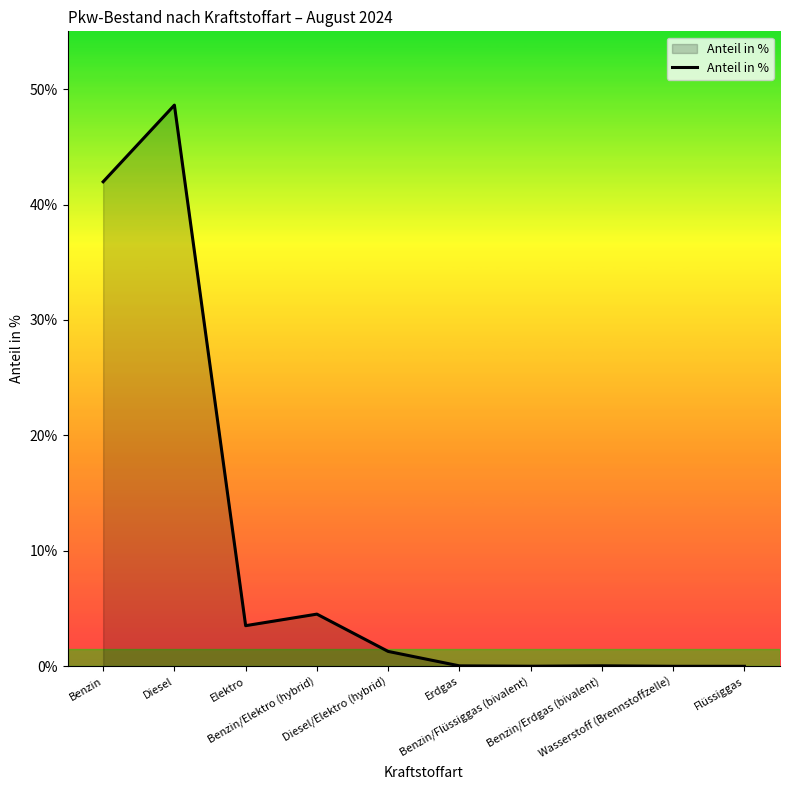

At which category does the data reach its first local peak?

Diesel